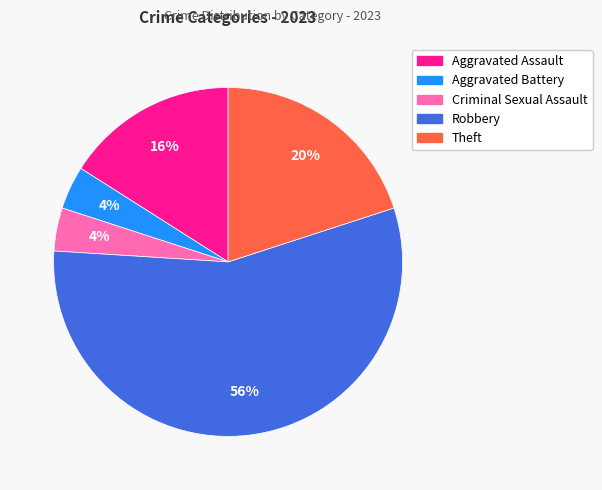

To the nearest percent, what is the difference between the Aggravated Battery and Robbery slice percentages?

52%